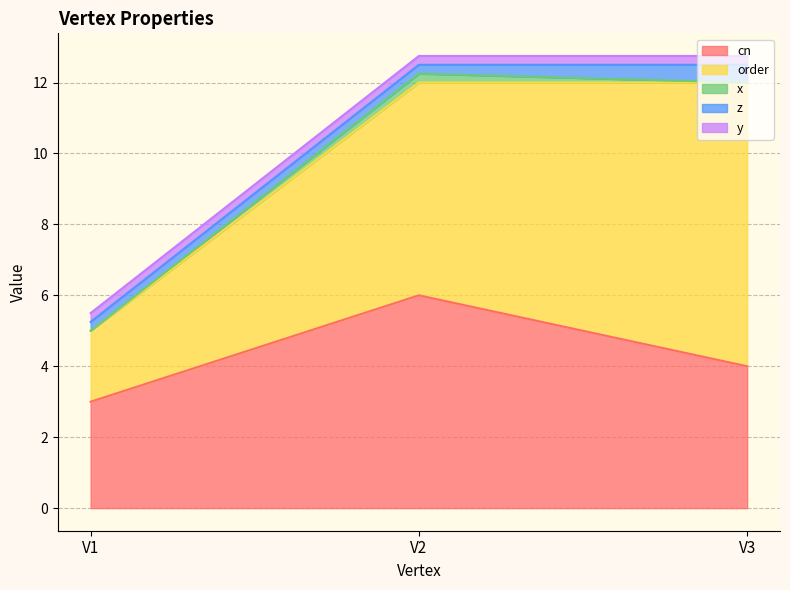

What are all the series names shown in the legend?

cn, order, x, z, y